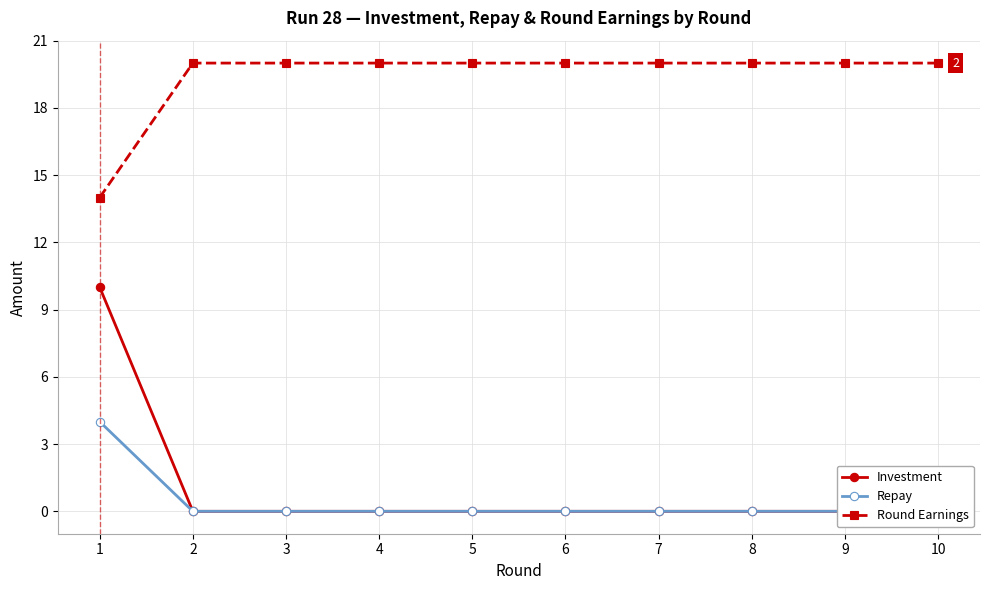

True or false: Round Earnings has more than 2 points higher than both neighbors.

False